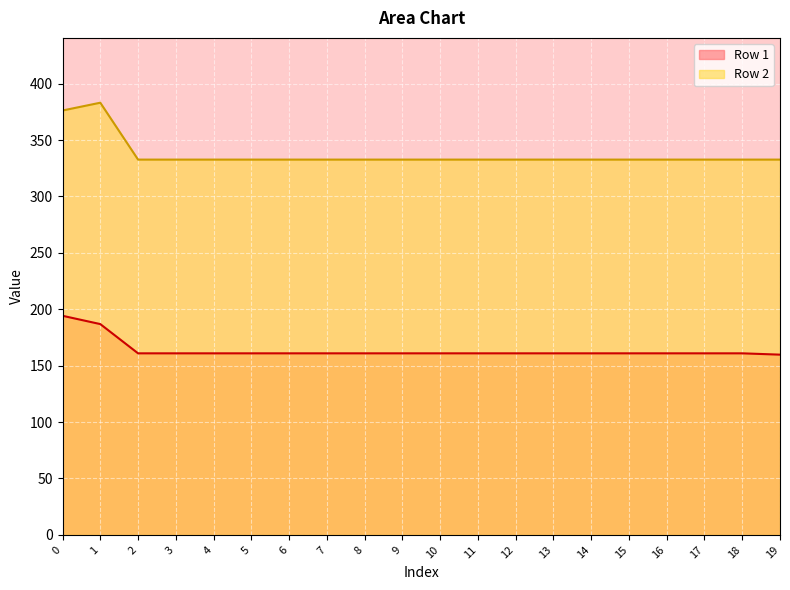

True or false: Row 1 and Row 2 cross at least once.

False